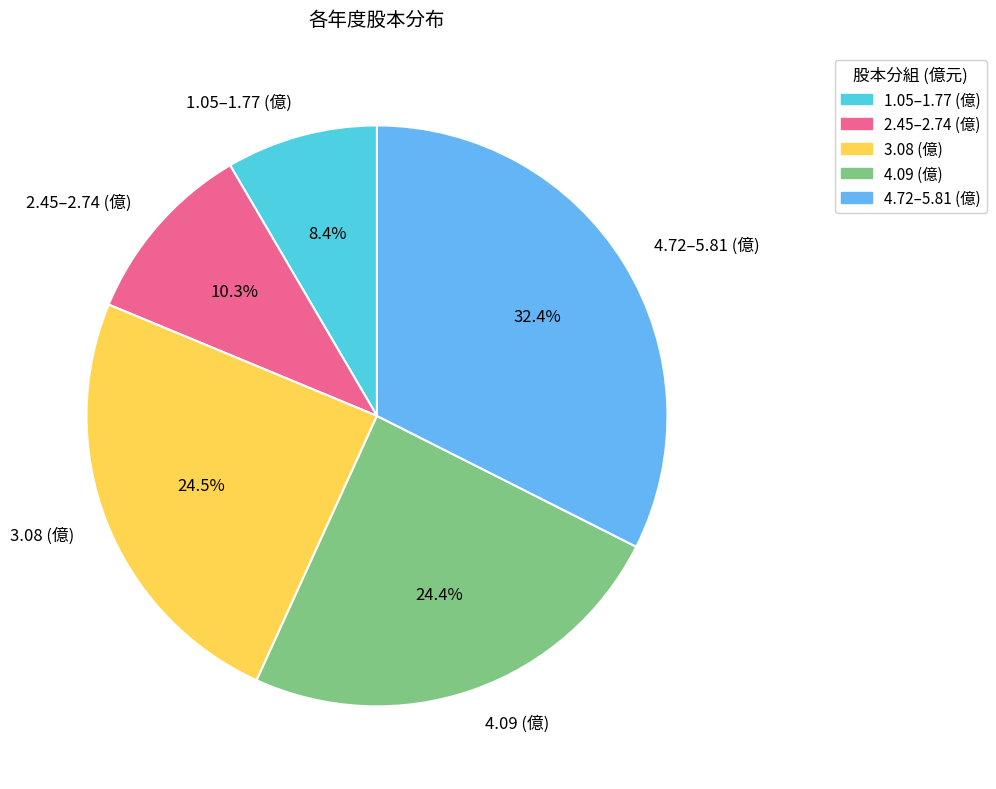

Is there any slice that represents more than half of the pie?

No